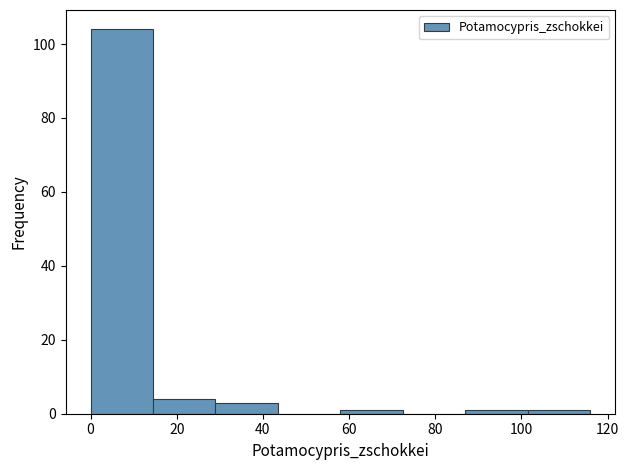

Which range on the x-axis has the tallest bar?

0.0 to 14.5